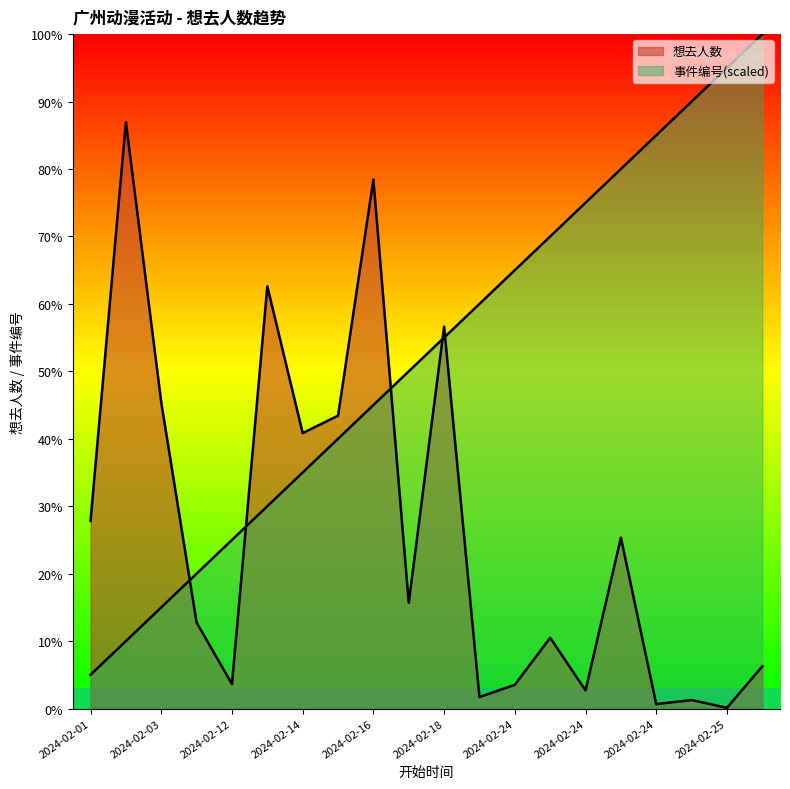

Between which two adjacent categories do 想去人数 and 事件编号 first intersect?

2024-02-03 and 2024-02-04